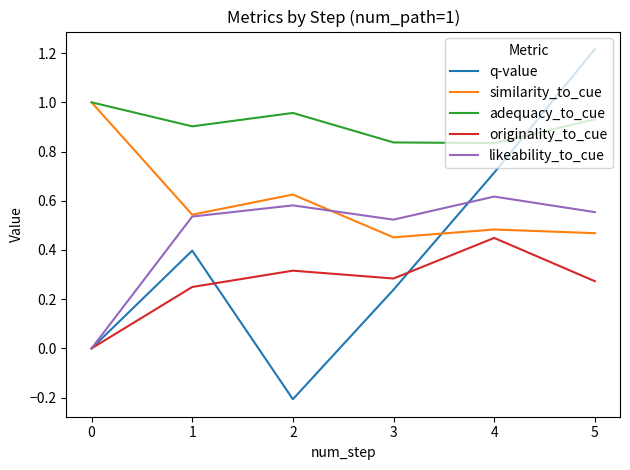

True or false: likeability_to_cue and originality_to_cue cross at least once.

False